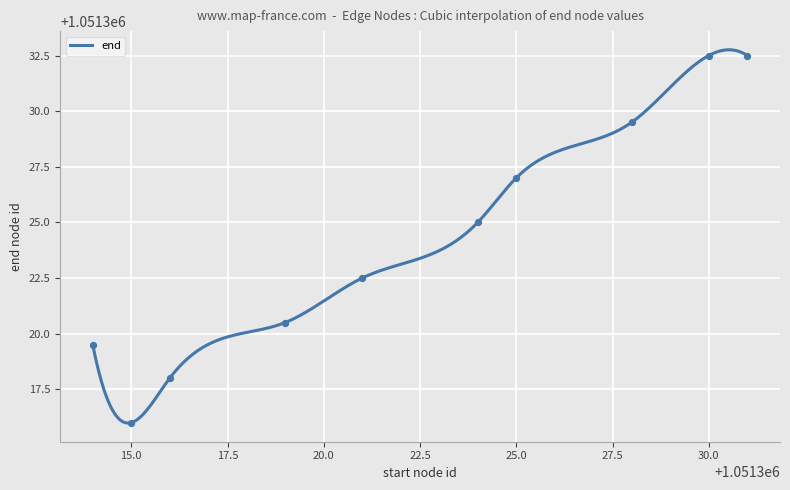

Which has a higher value, 1051319 or 1051328?

1051328